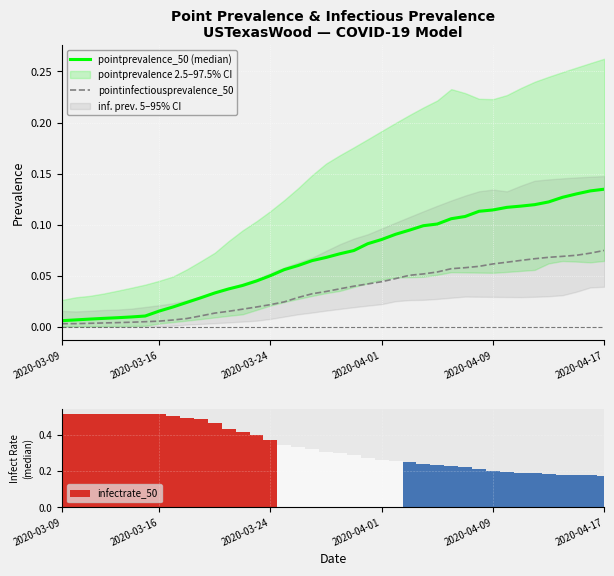

How many groups of bars are there?

40